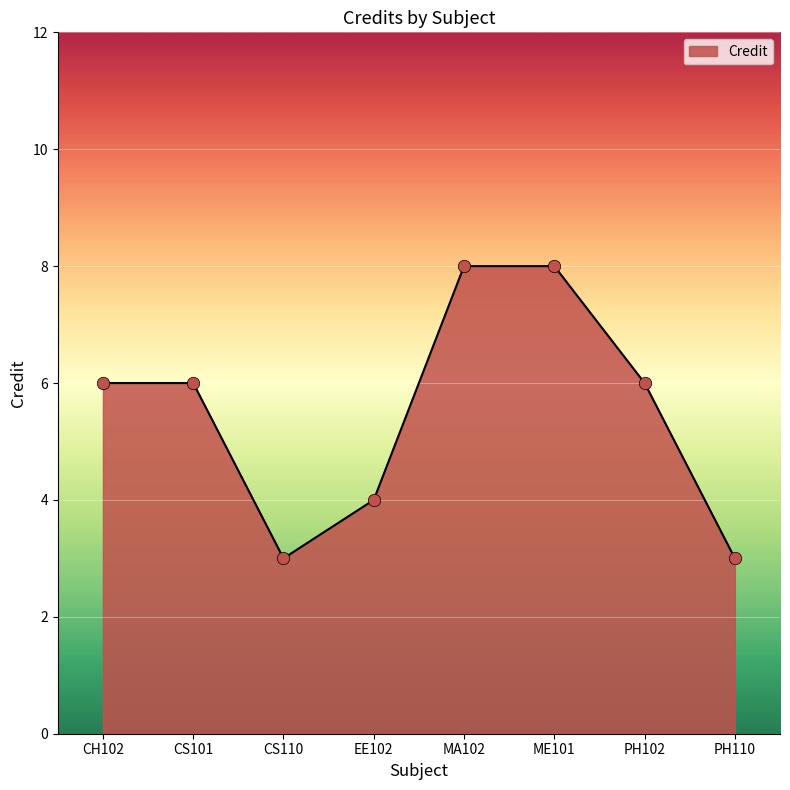

What is the change in value from CH102 to CS110?

-3